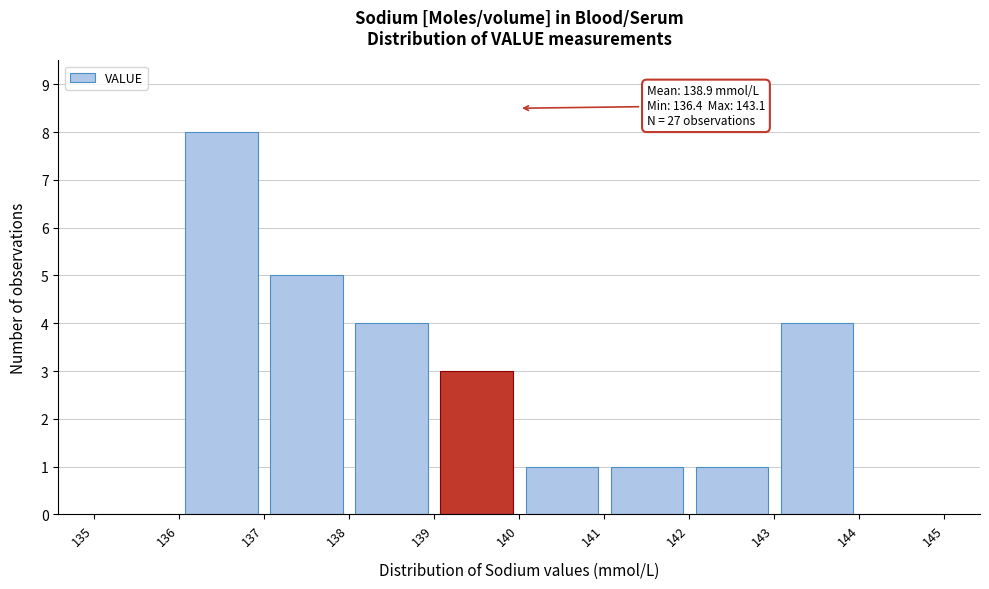

Which range on the x-axis has the tallest bar?

136 to 137